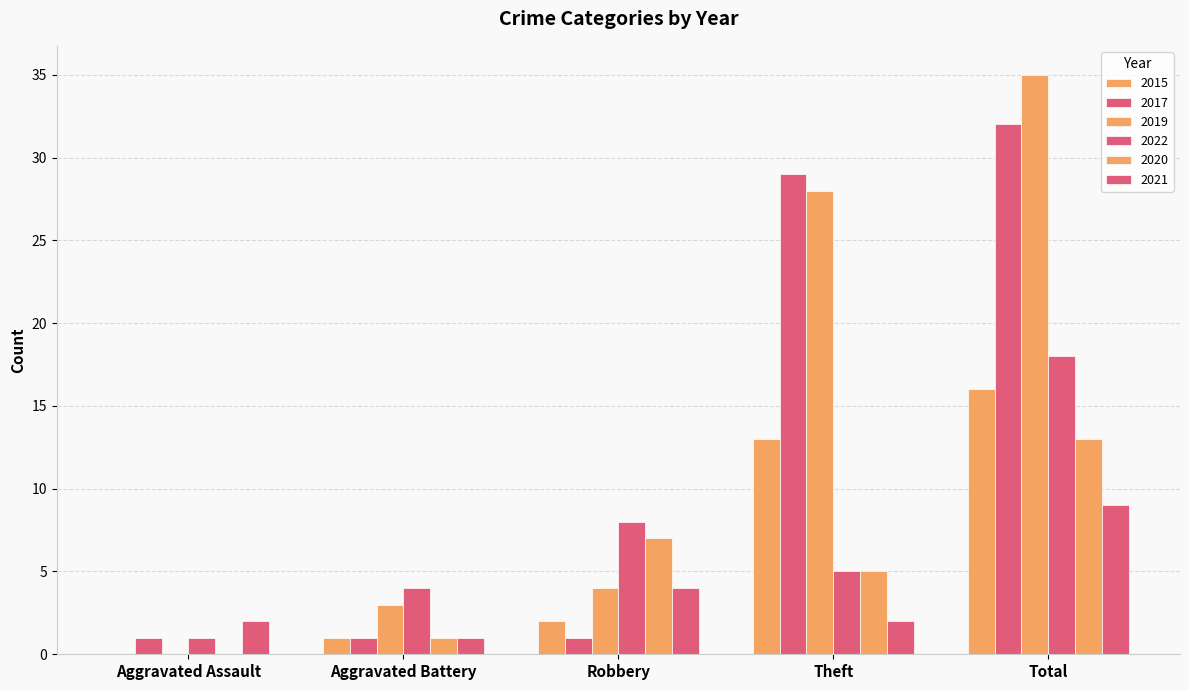

Is the value of 2021 at Aggravated Assault greater than the value of 2017 at Aggravated Assault?

Yes